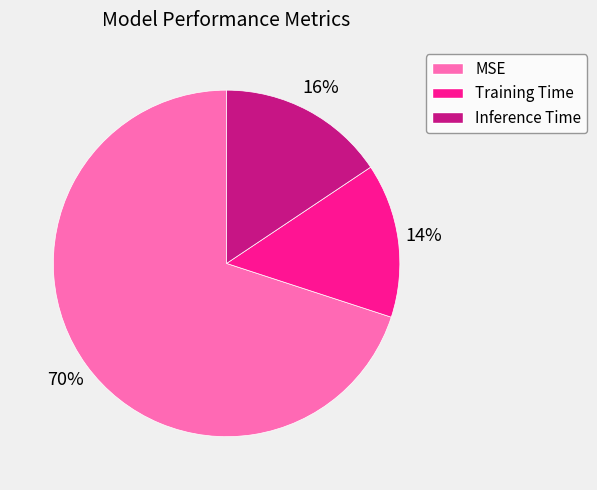

What is the smallest slice in the pie chart?

Training Time